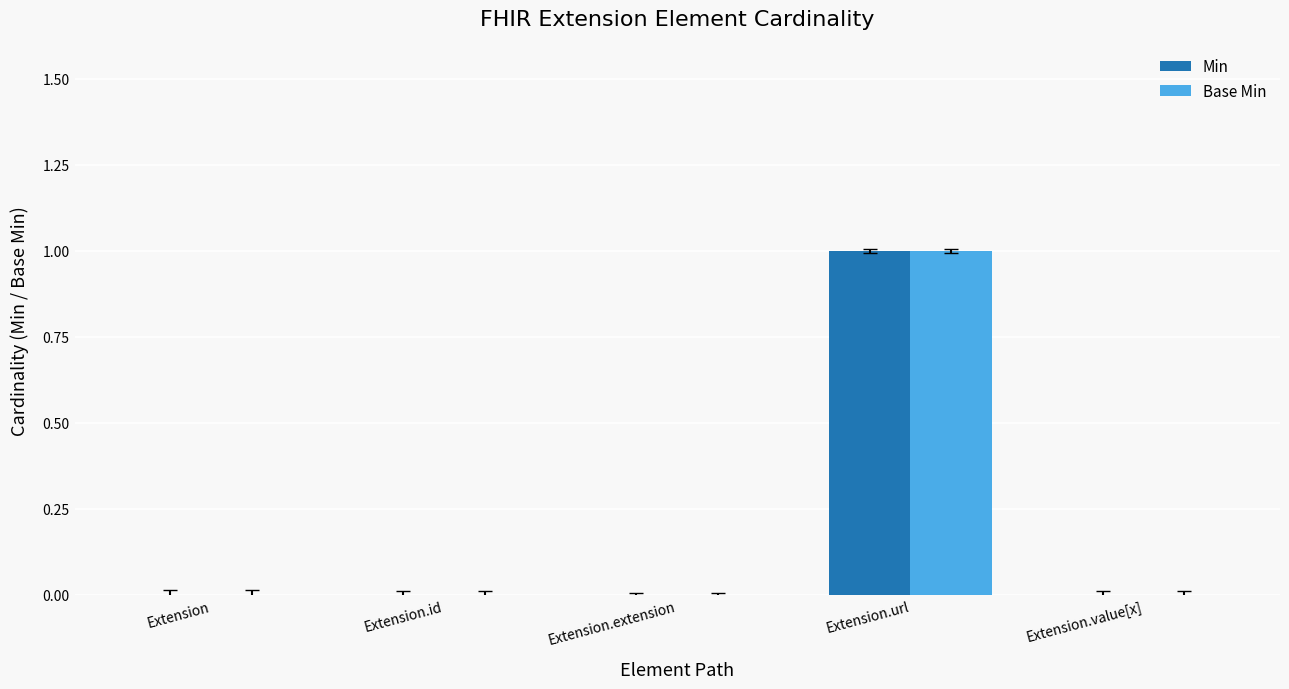

Is the value of Base Min at Extension.url greater than the value of Min at Extension?

Yes